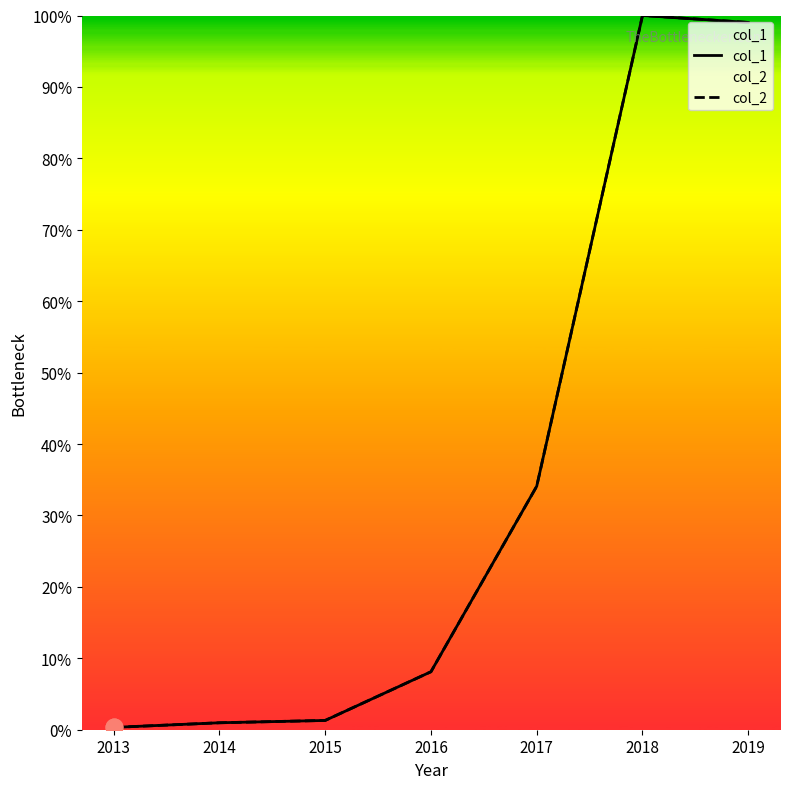

True or false: col_2 and col_1 intersect in this chart.

True